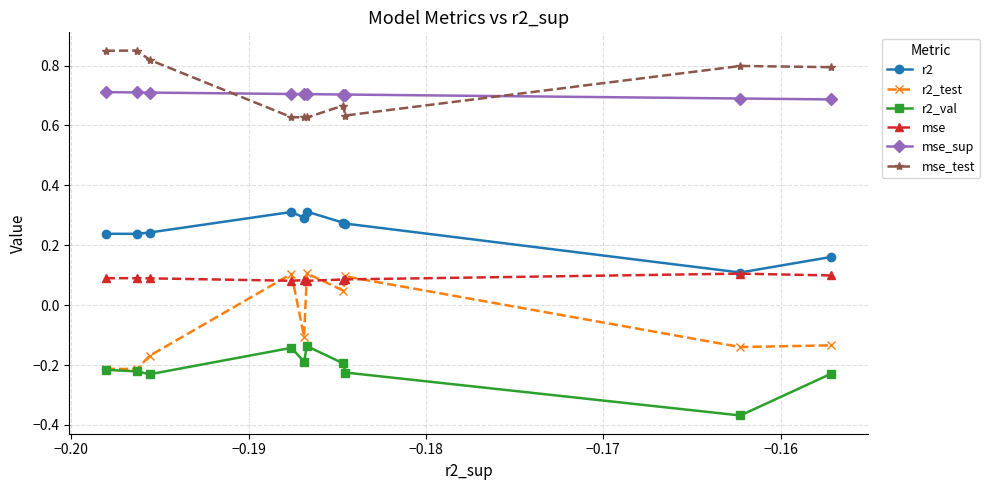

True or false: r2 and r2_val intersect in this chart.

False